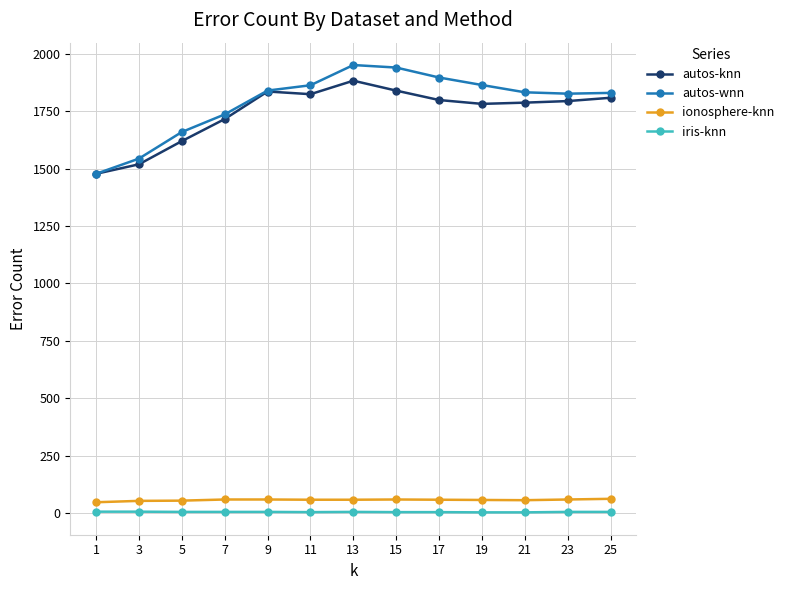

Is the value of iris-knn at 1 greater than the value of autos-wnn at 13?

No